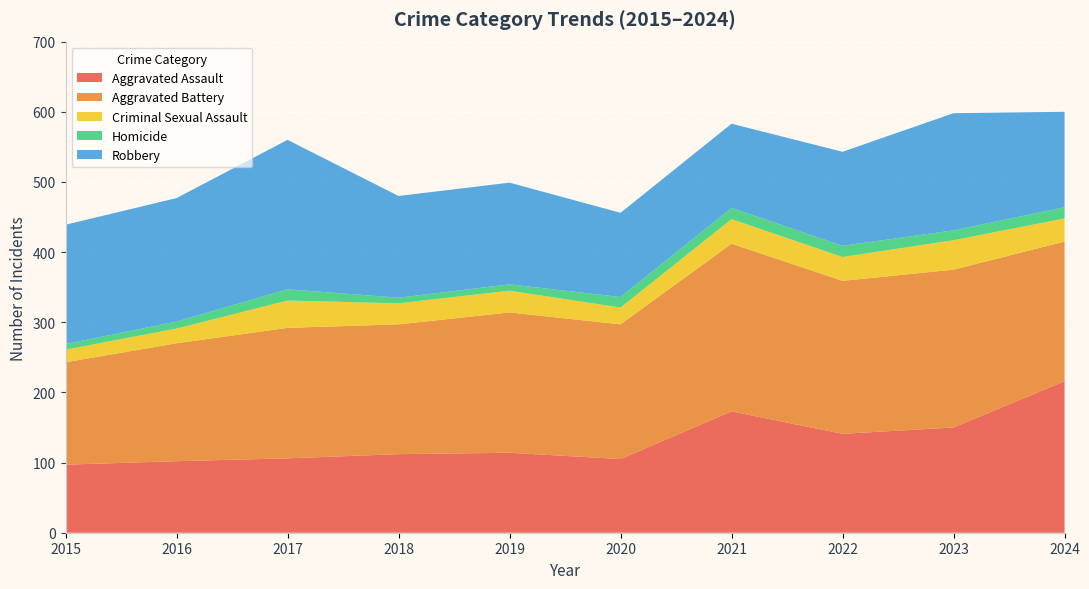

Reading right to left, what are all the values shown in this chart?

Aggravated Assault: 216	150	141	173	105	114	112	106	102	97
Aggravated Battery: 199	225	218	239	192	200	185	186	168	146
Criminal Sexual Assault: 33	42	34	35	24	31	30	39	21	18
Homicide: 16	14	16	16	15	9	8	16	10	8
Robbery: 136	167	134	120	120	145	145	213	176	170